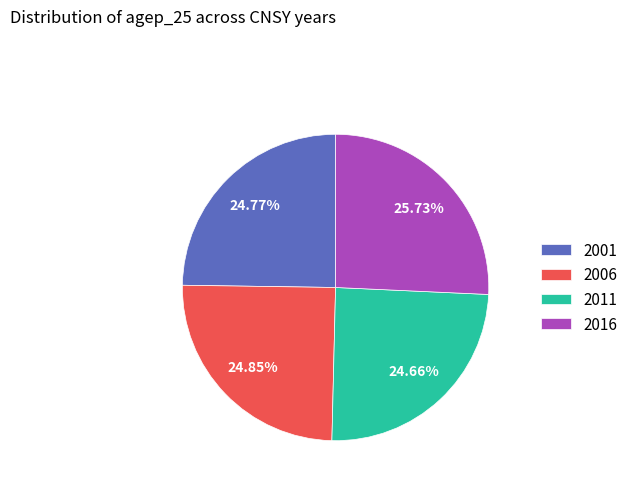

Do 2006 and 2016 together represent more than half of the pie?

Yes